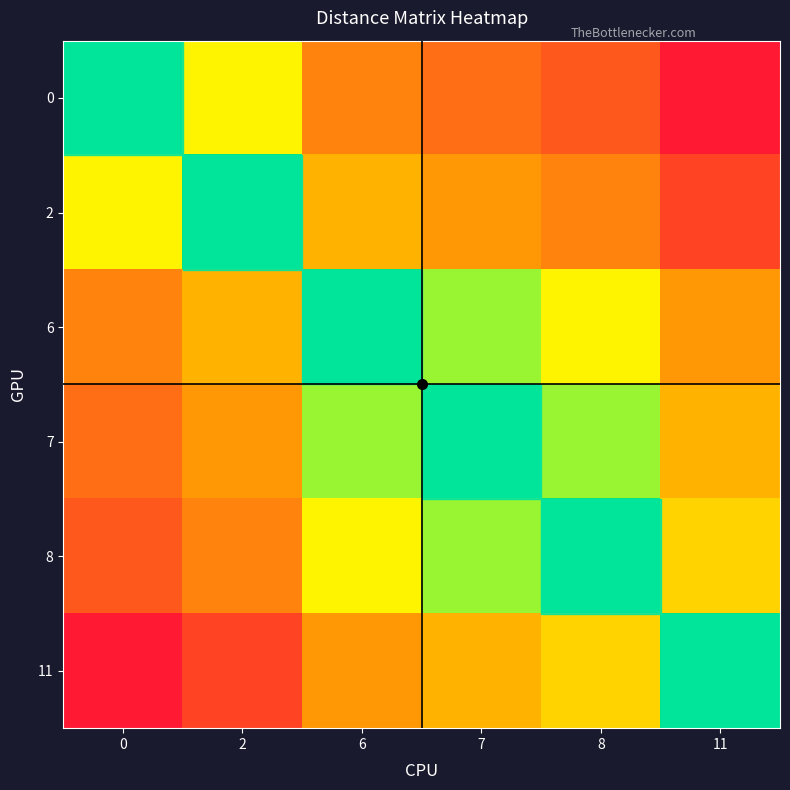

Rank the series at 2 from lowest to highest value.

2, 0, 6, 7, 8, 11